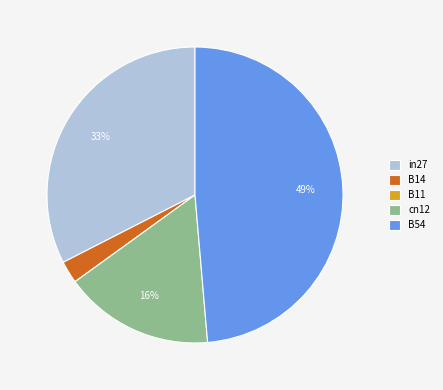

Between in27 and cn12, which is larger?

in27